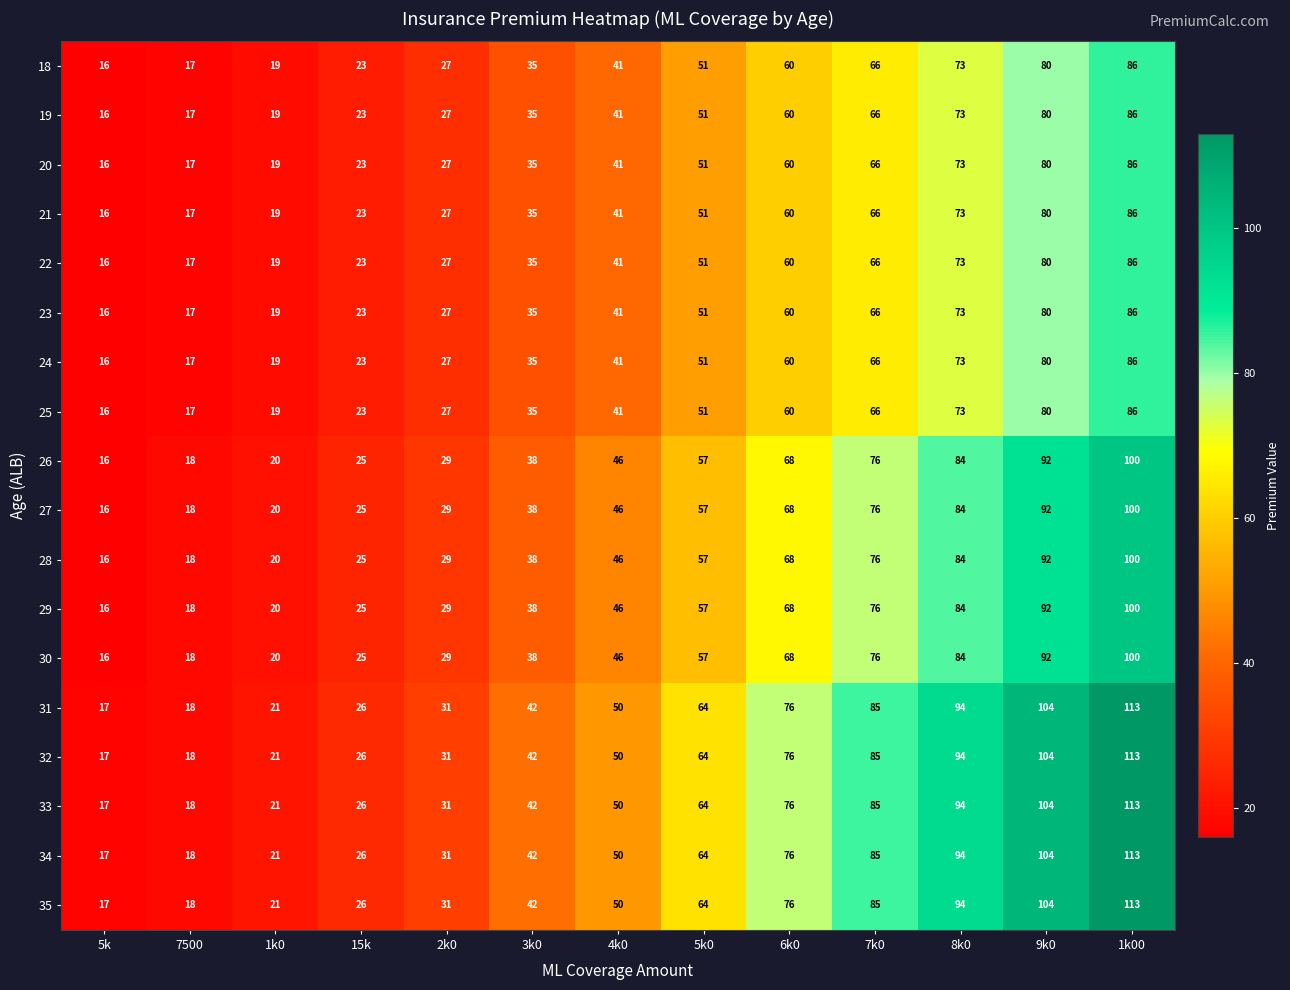

Which category has the highest value across all series?

1k00